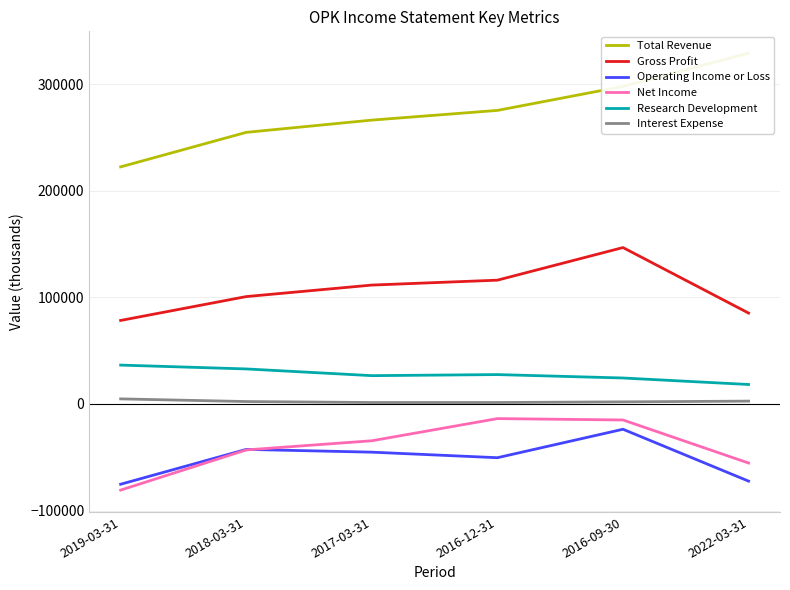

What is the label of the 3rd point from the right?

2016-12-31